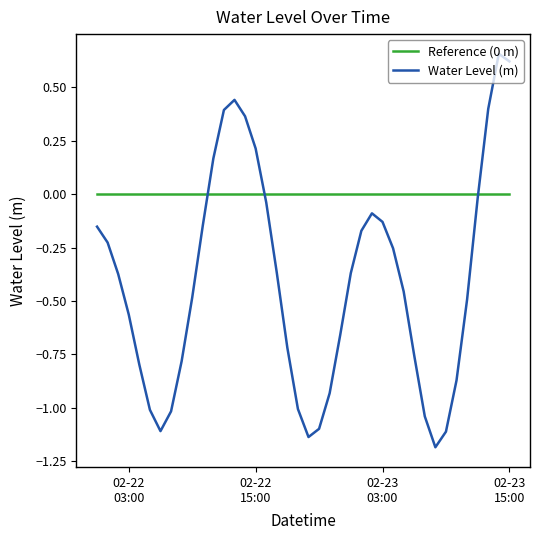

How many positive values does the Water Level (m) series have?

8